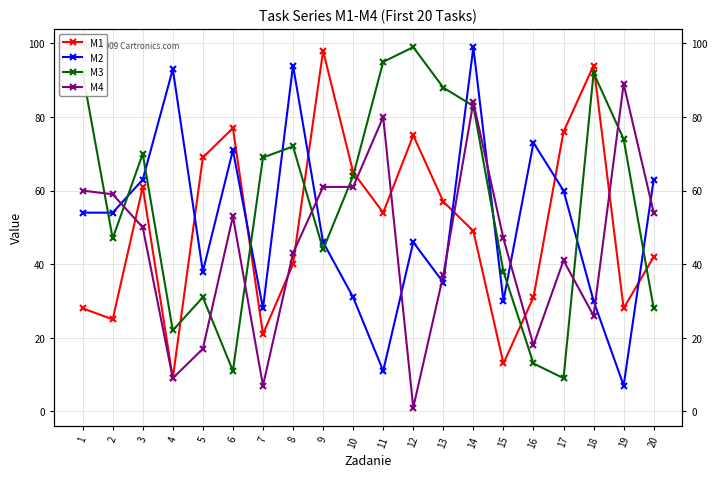

At which label does M3 first exceed 69?

1